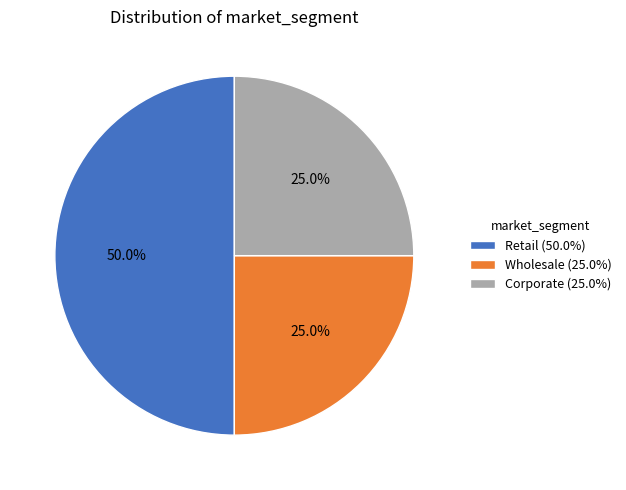

Does Corporate (25.0%) represent more than half of the total?

No